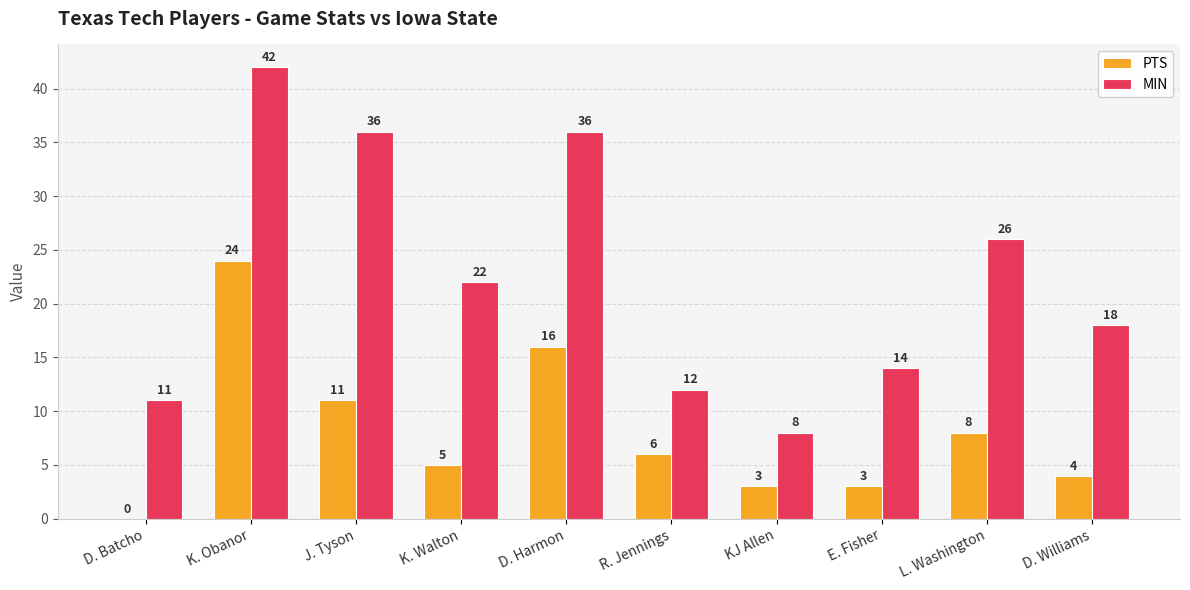

Reading left to right, list all the values displayed in this chart.

PTS: D. Batcho=0	K. Obanor=24	J. Tyson=11	K. Walton=5	D. Harmon=16	R. Jennings=6	KJ Allen=3	E. Fisher=3	L. Washington=8	D. Williams=4
MIN: D. Batcho=11	K. Obanor=42	J. Tyson=36	K. Walton=22	D. Harmon=36	R. Jennings=12	KJ Allen=8	E. Fisher=14	L. Washington=26	D. Williams=18